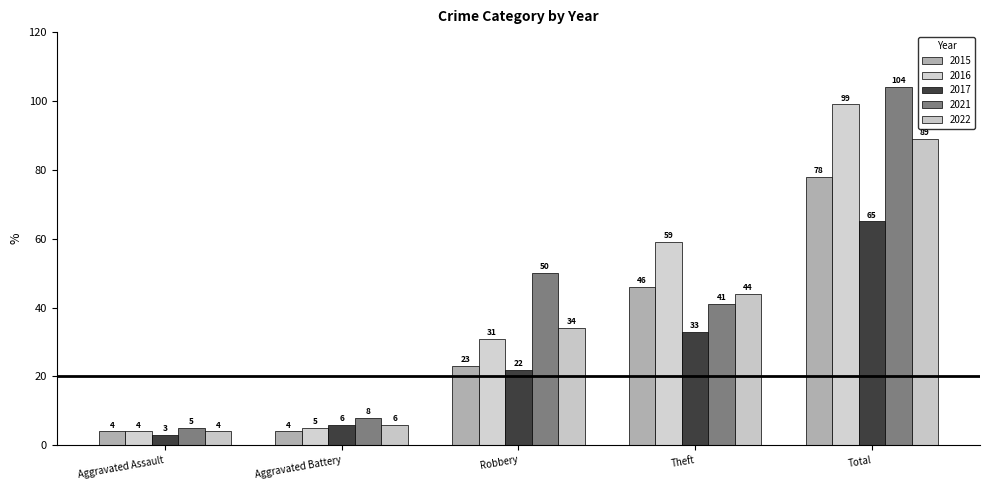

What is the total value across all series at Total?

435